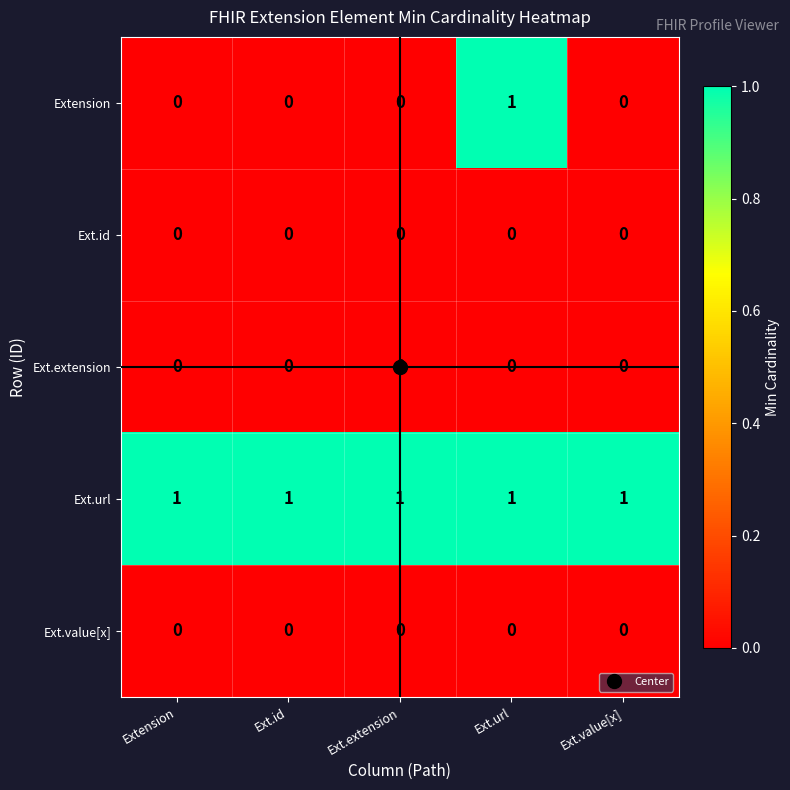

At how many categories does at least one series exceed 0?

5